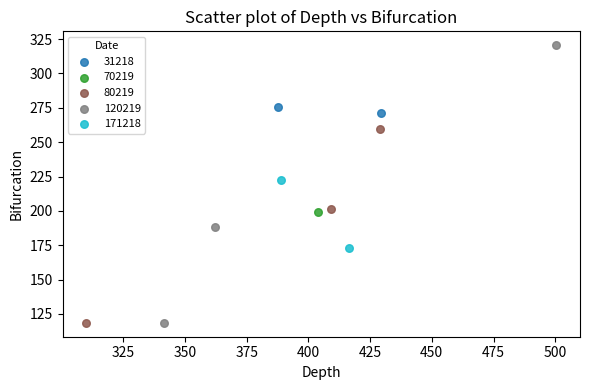

What are all the series names shown in the legend?

31218, 70219, 80219, 120219, 171218